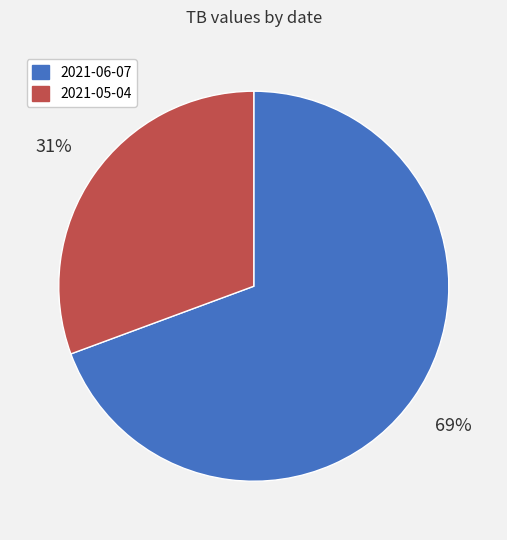

Which slice is the smallest?

2021-05-04